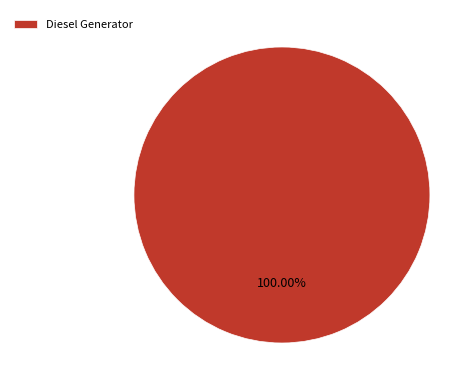

Rank the categories by value from highest to lowest.

Diesel Generator